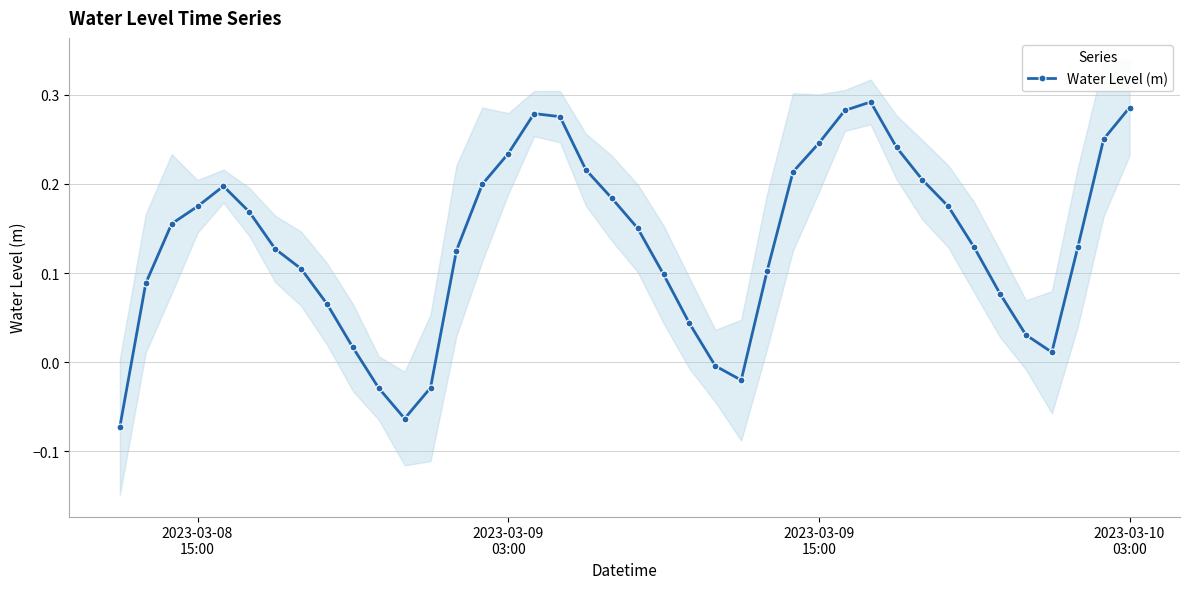

In Water Level (m), how many points are higher than both neighbors (excluding endpoints)?

3